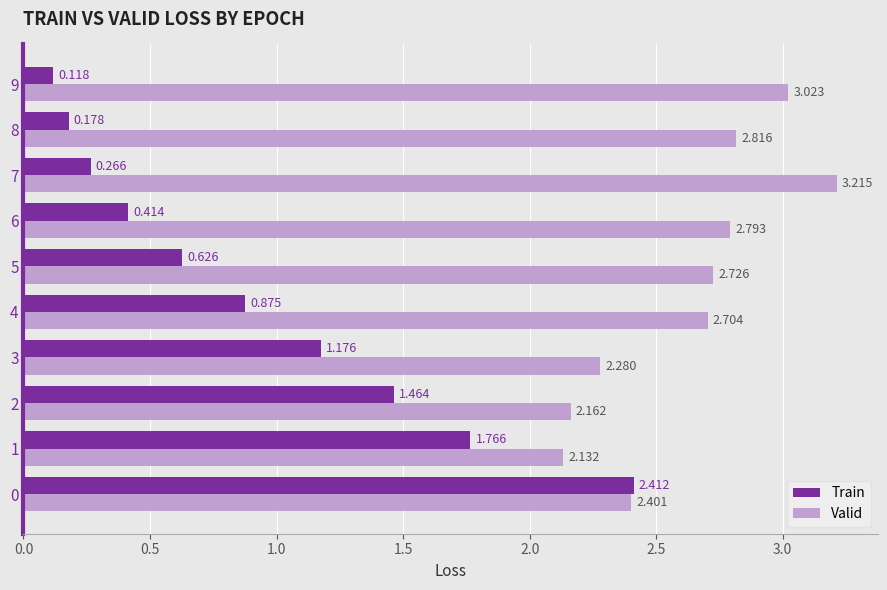

Which series has the largest total across all categories?

Valid